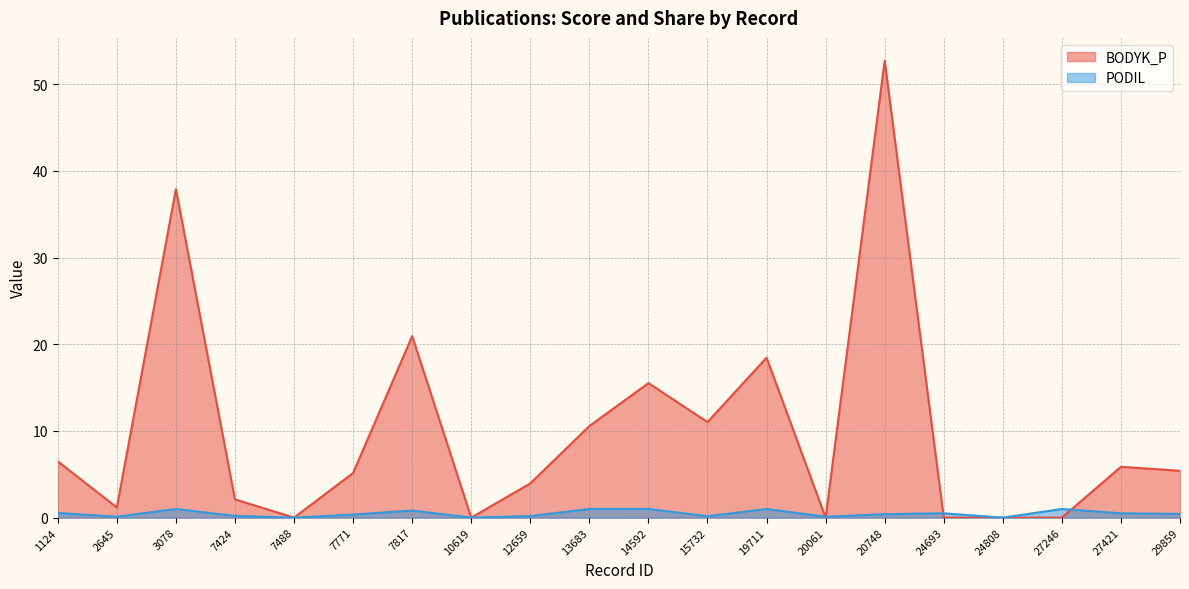

The value of BODYK_P at 29859 is 7.5. True or false?

False